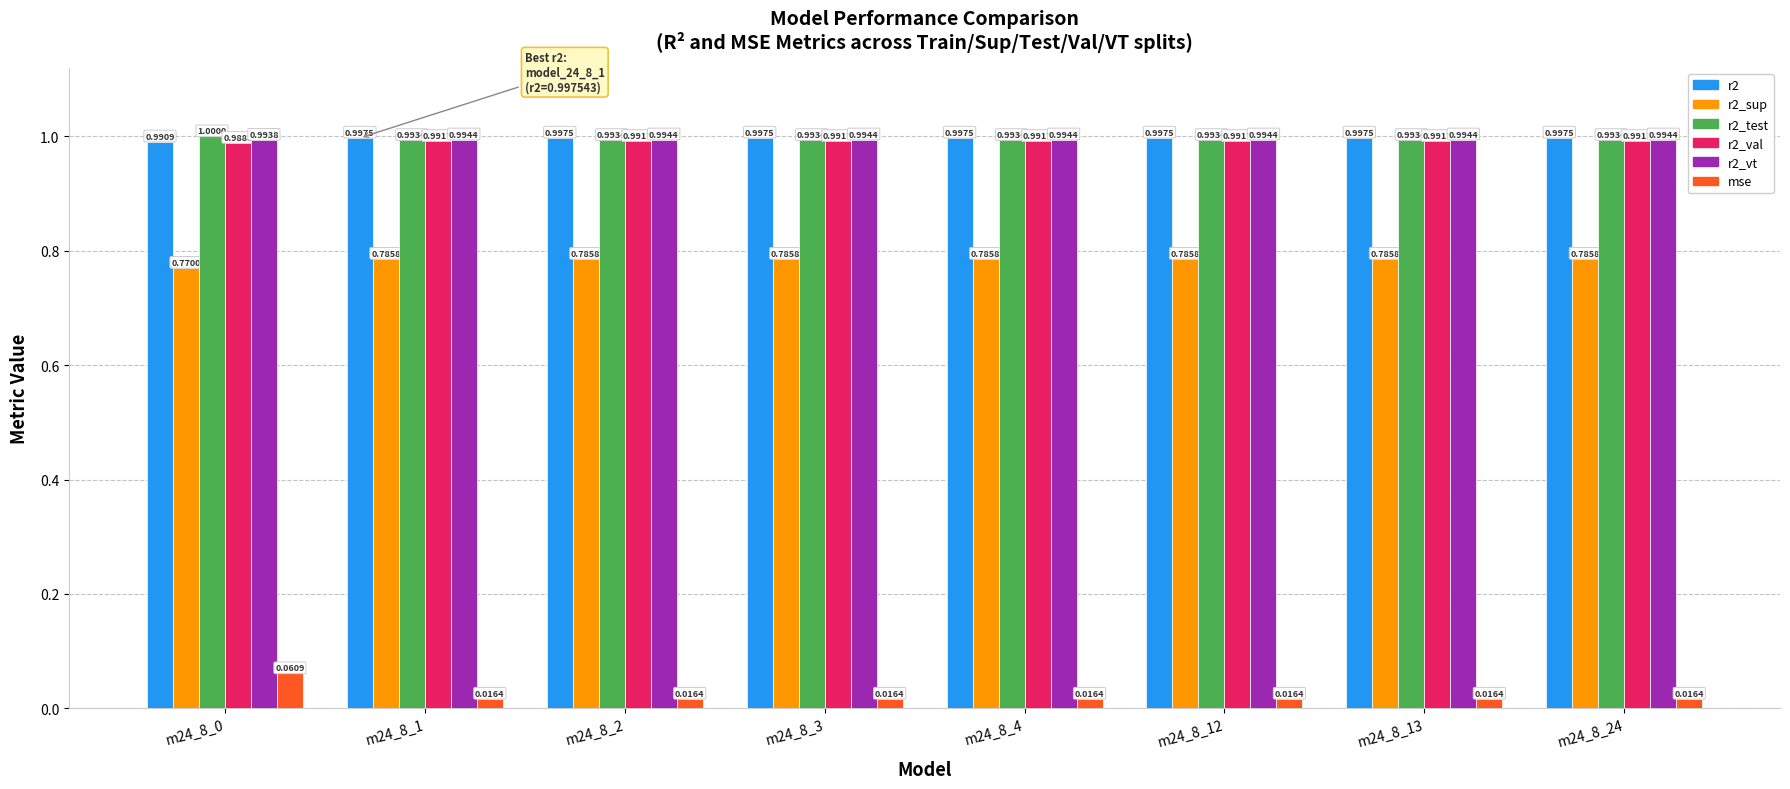

At how many categories does at least one series exceed 0?

8